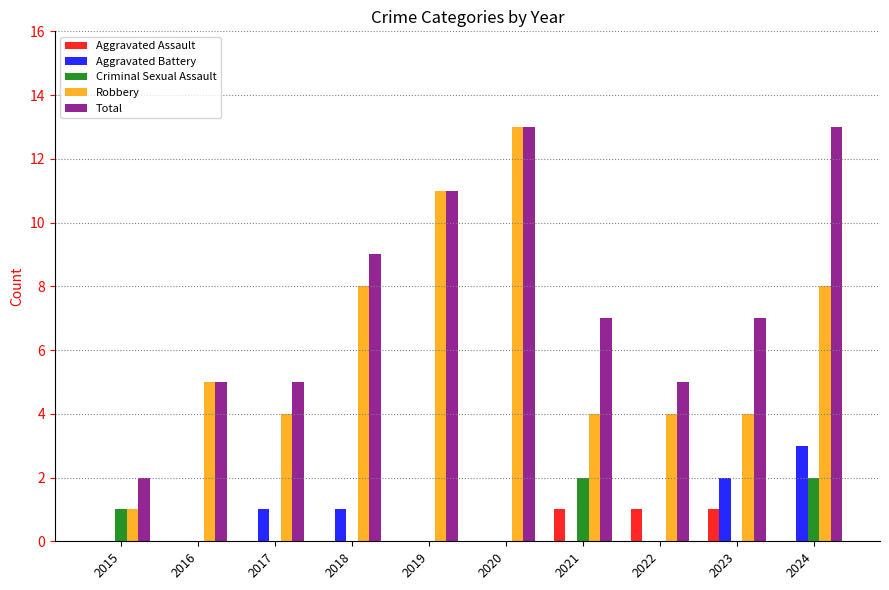

Which series has the largest total across all categories?

Total